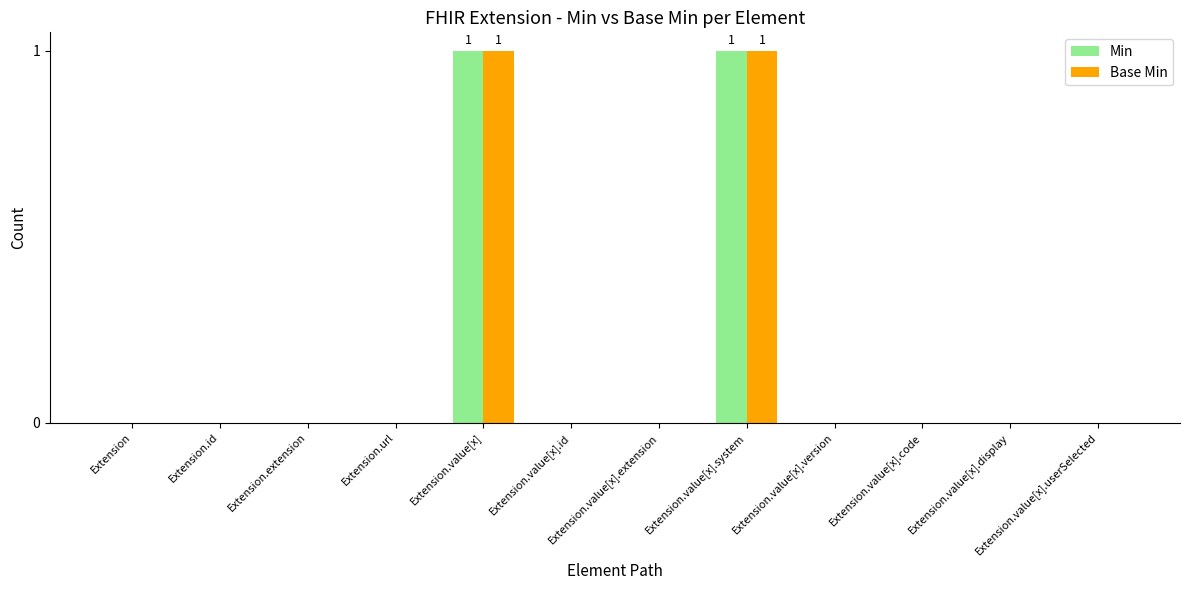

Is the value of Base Min at Extension.value[x].system greater than the value of Min at Extension.value[x].code?

Yes